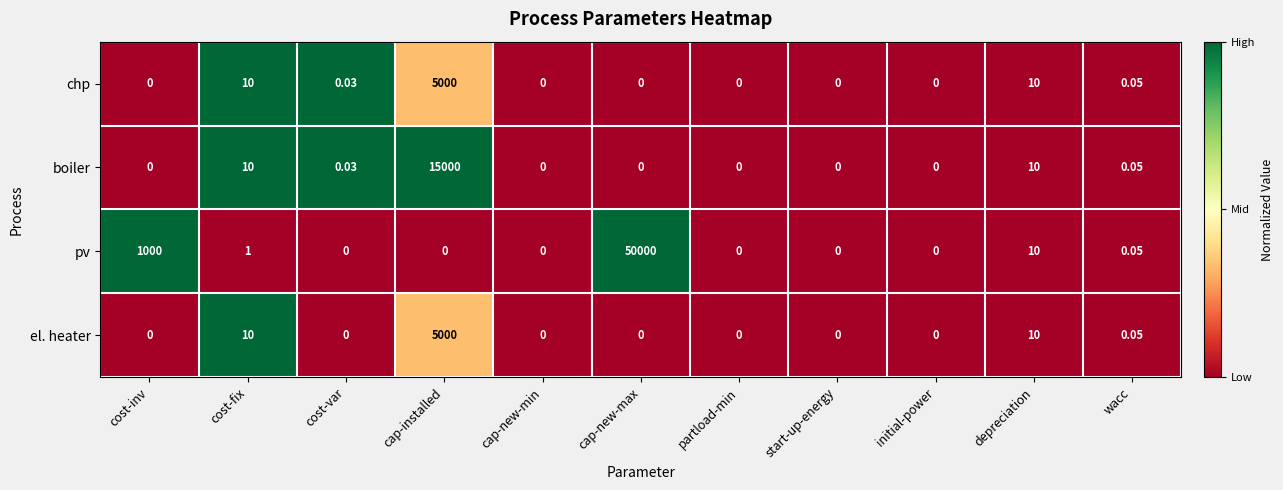

At which label is pv closest to 25000?

cost-inv